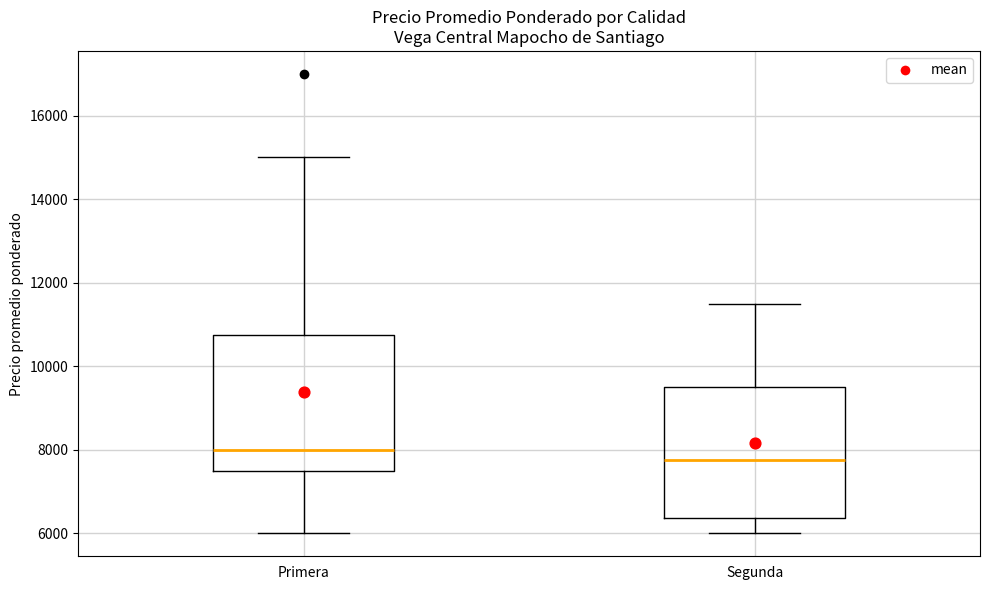

Where is the upper edge of the box for Primera on the y-axis? The values are not printed on the chart, so give them approximately, as read against the axis.

10800